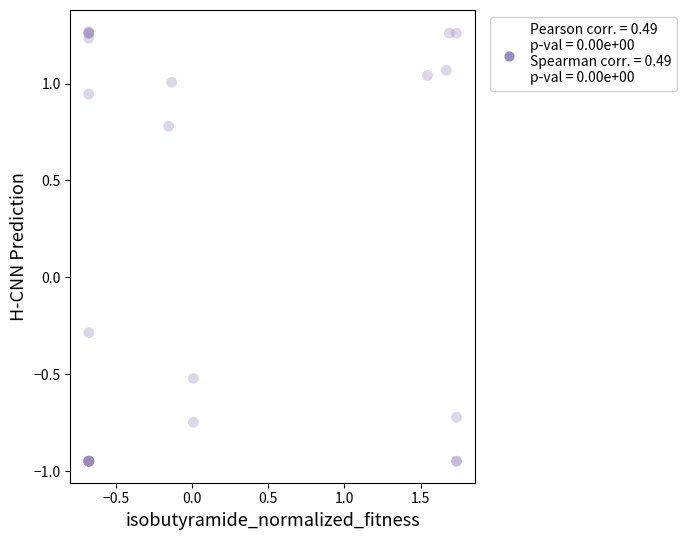

What Y value in the scatter plot is closest to 0?

-0.3